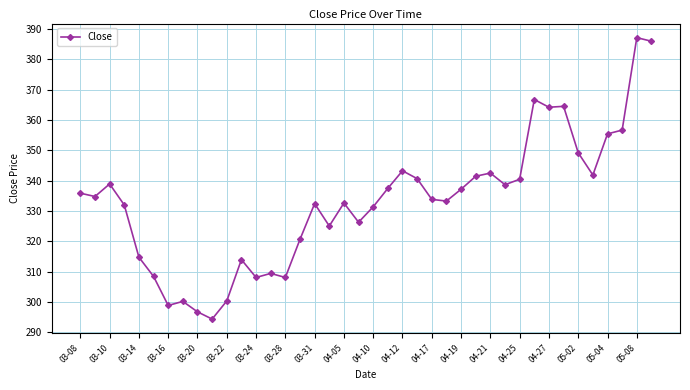

Does the chart display data point markers on the line(s)?

Yes